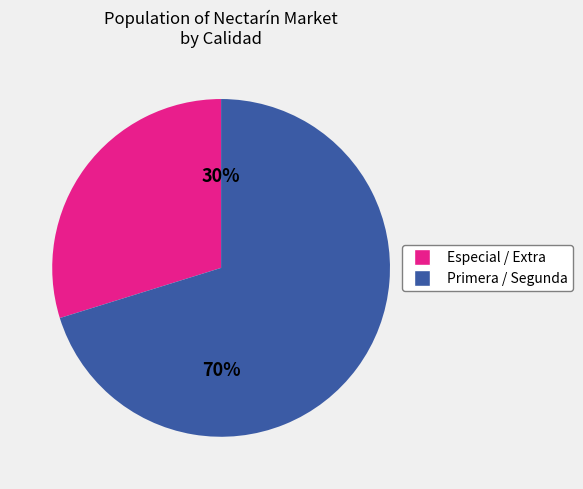

To the nearest percent, what is the average slice percentage?

50%